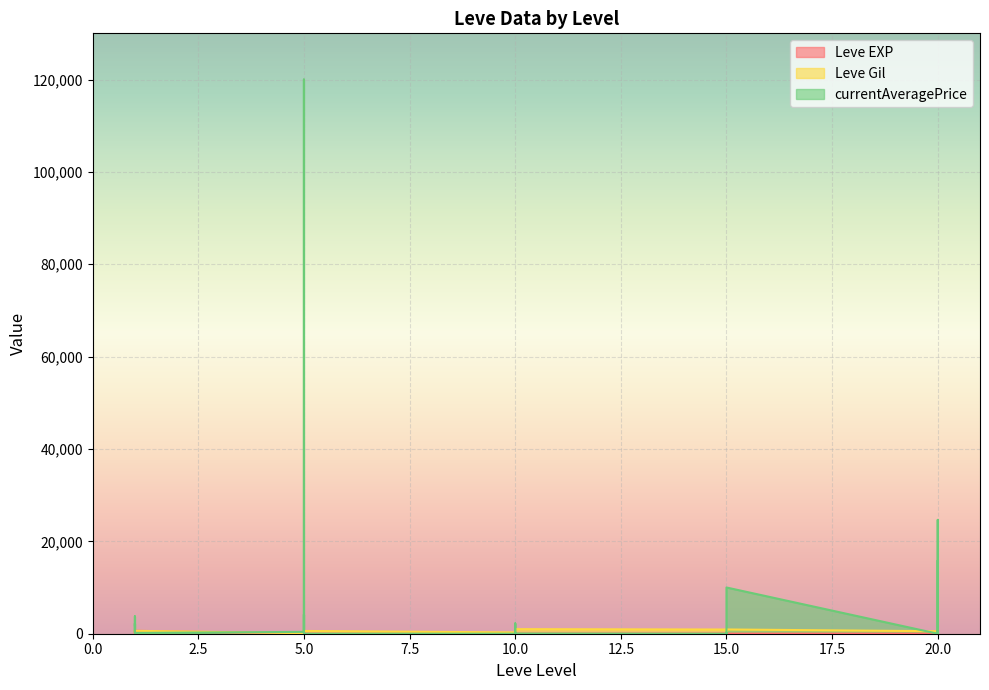

Which series has the largest total across all categories?

currentAveragePrice